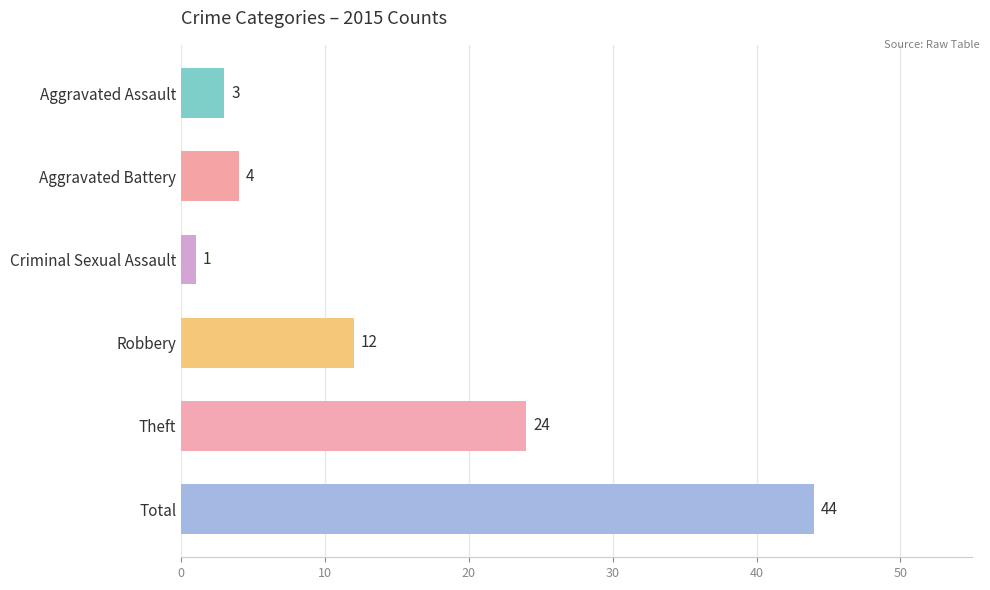

Which category has the lowest value across all series?

Criminal Sexual Assault